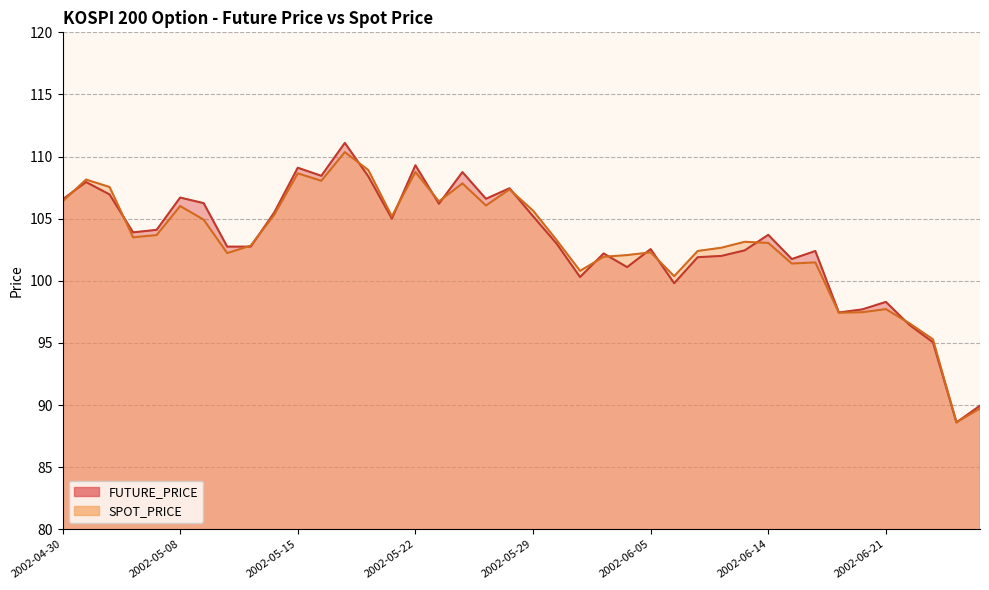

Between 2002-05-29 and 2002-06-10, which series saw the biggest shift?

FUTURE_PRICE